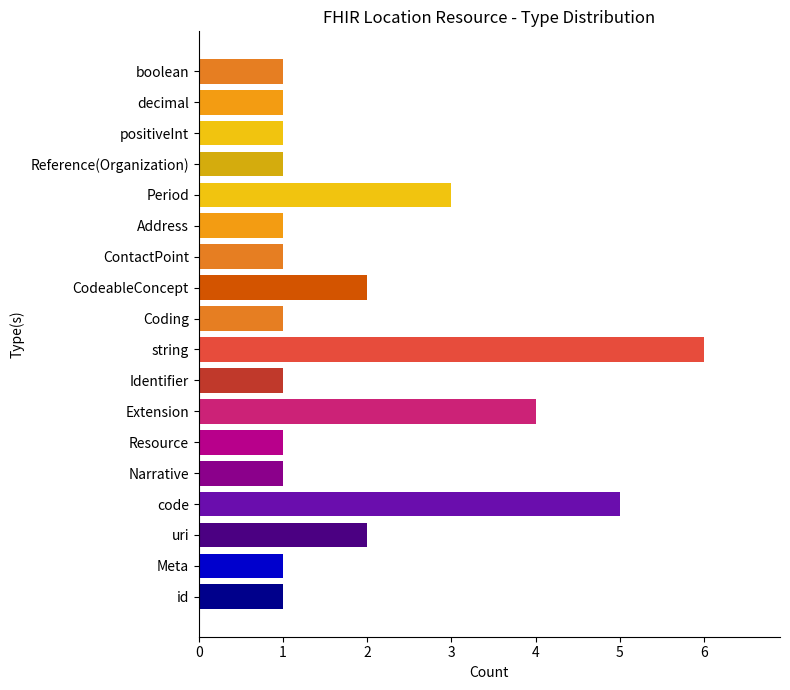

What is the difference between the maximum and minimum values?

5